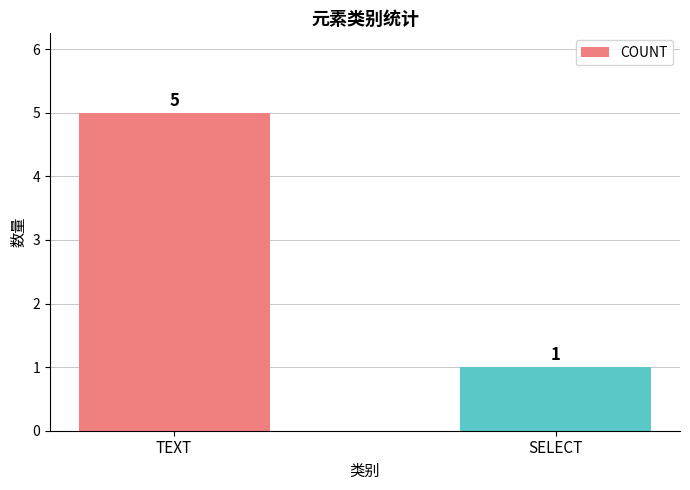

Rank the categories by value from lowest to highest.

SELECT, TEXT